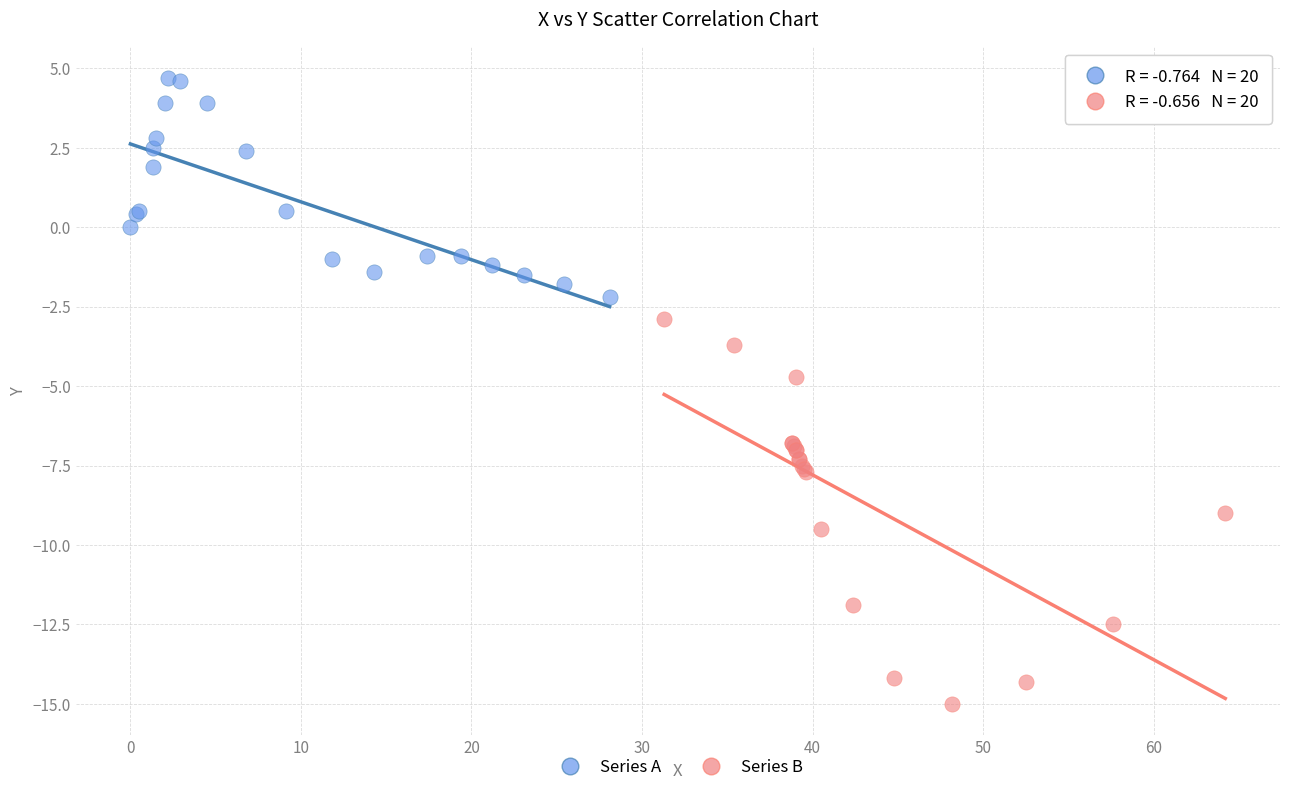

Which series contains the highest Y value?

Series A